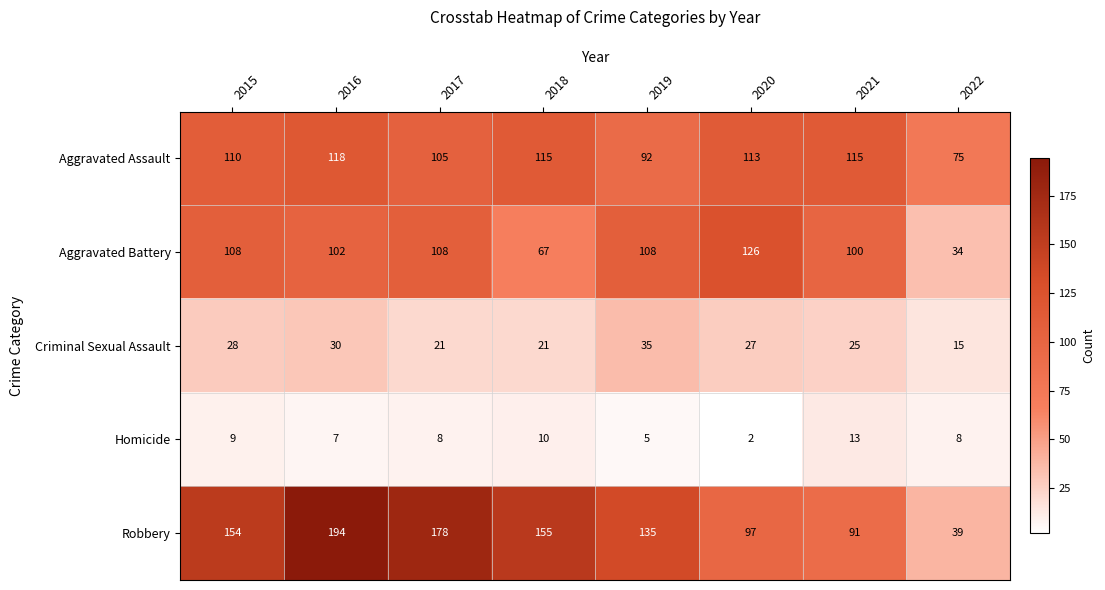

The value of Criminal Sexual Assault at 2020 is 27. True or false?

True